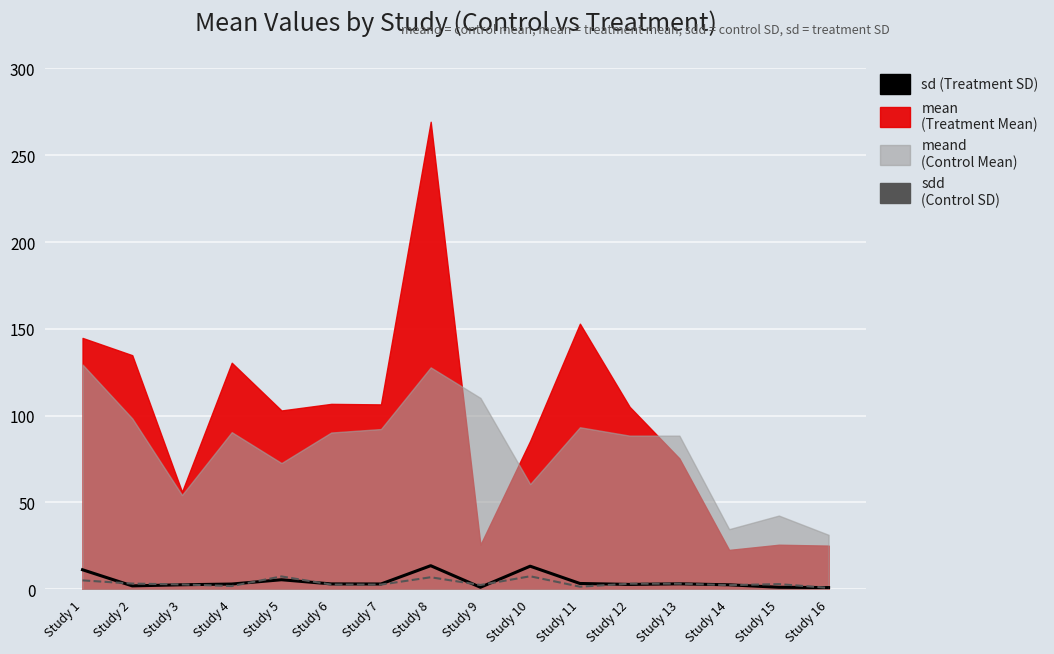

Where is the first local minimum for sd (Treatment SD)?

Study 2